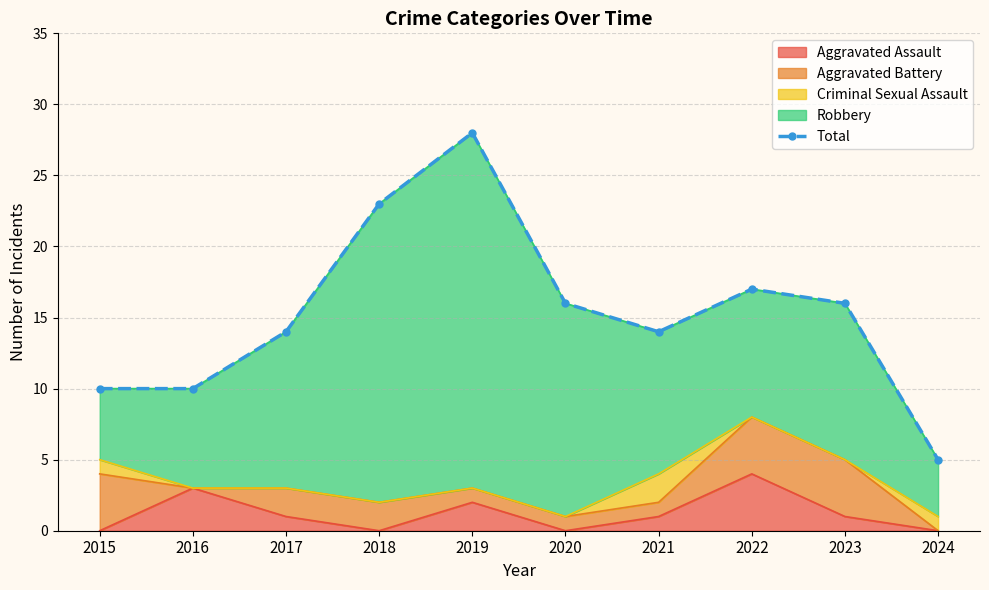

Reading left to right, transcribe all the data shown in this chart.

10	10	14	23	28	16	14	17	16	5